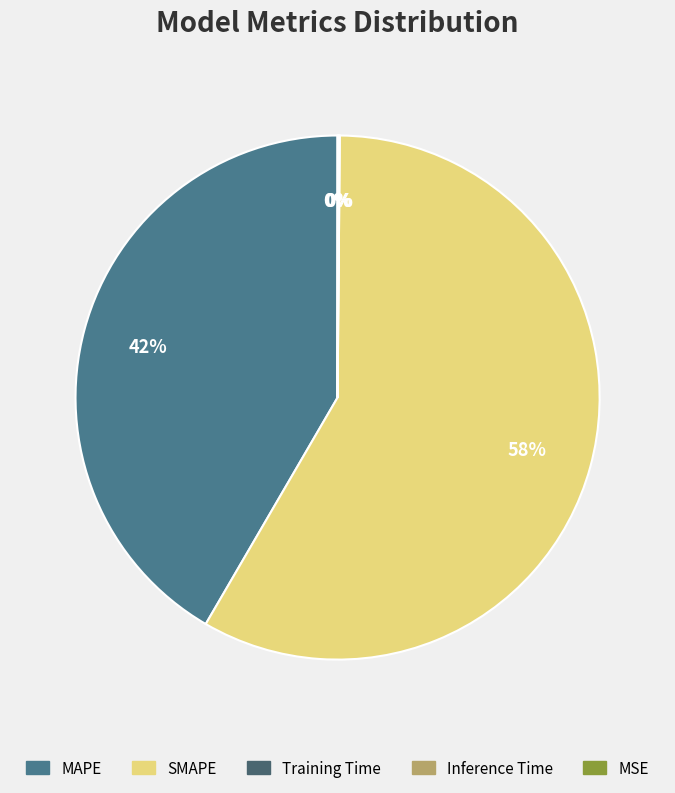

What is the change in value from SMAPE to Training Time?

-79.9